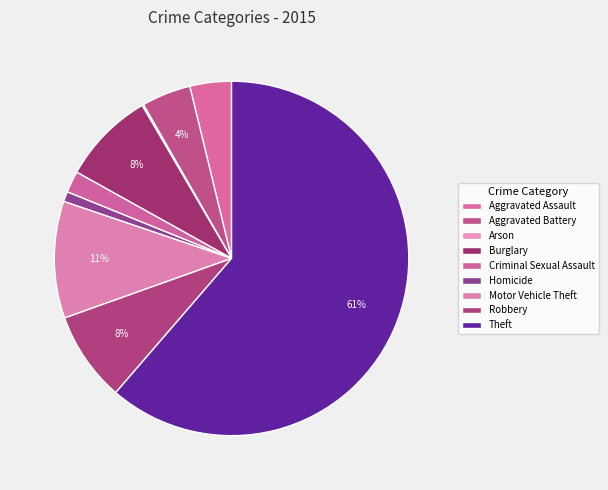

What is the smallest slice in the pie chart?

Arson